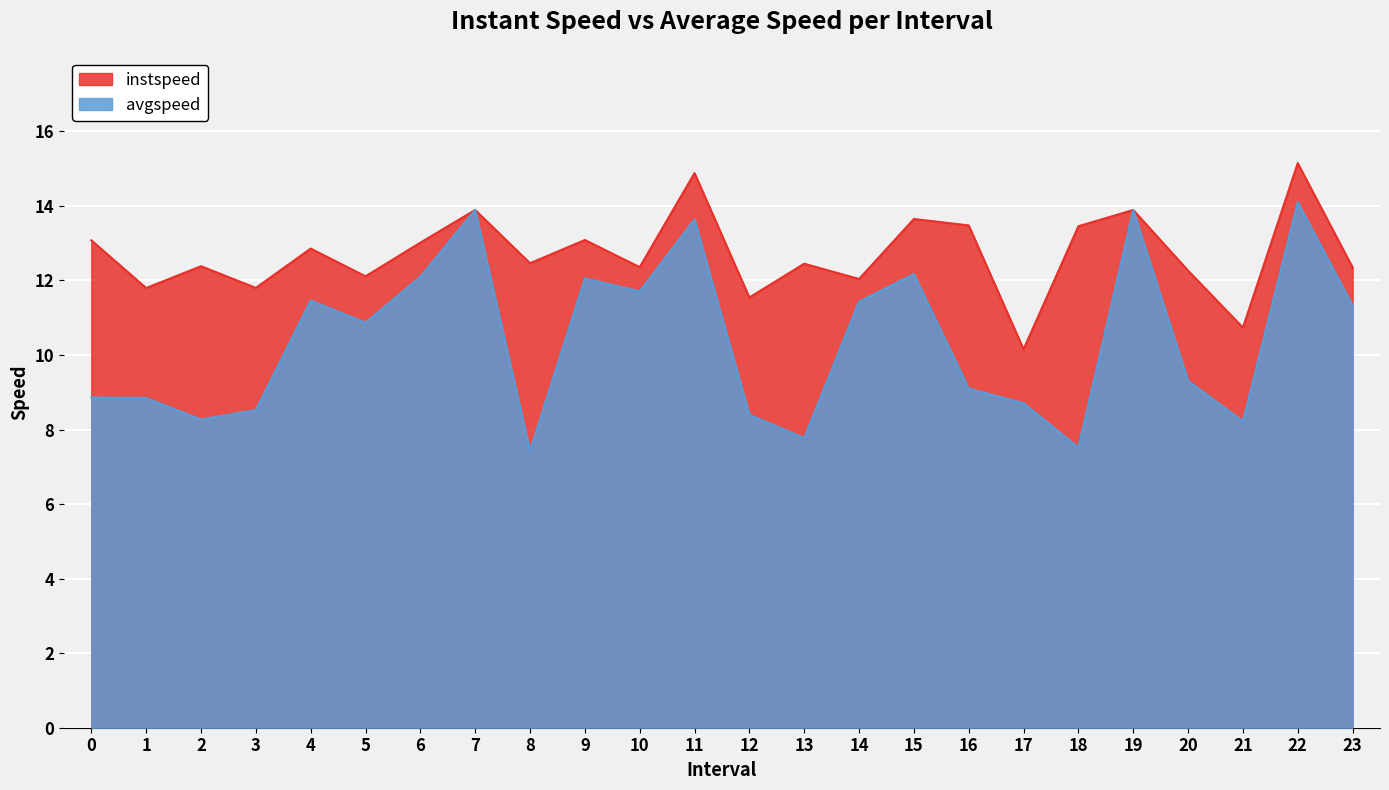

What is the sum of the instspeed values at 4 and 1?

24.6